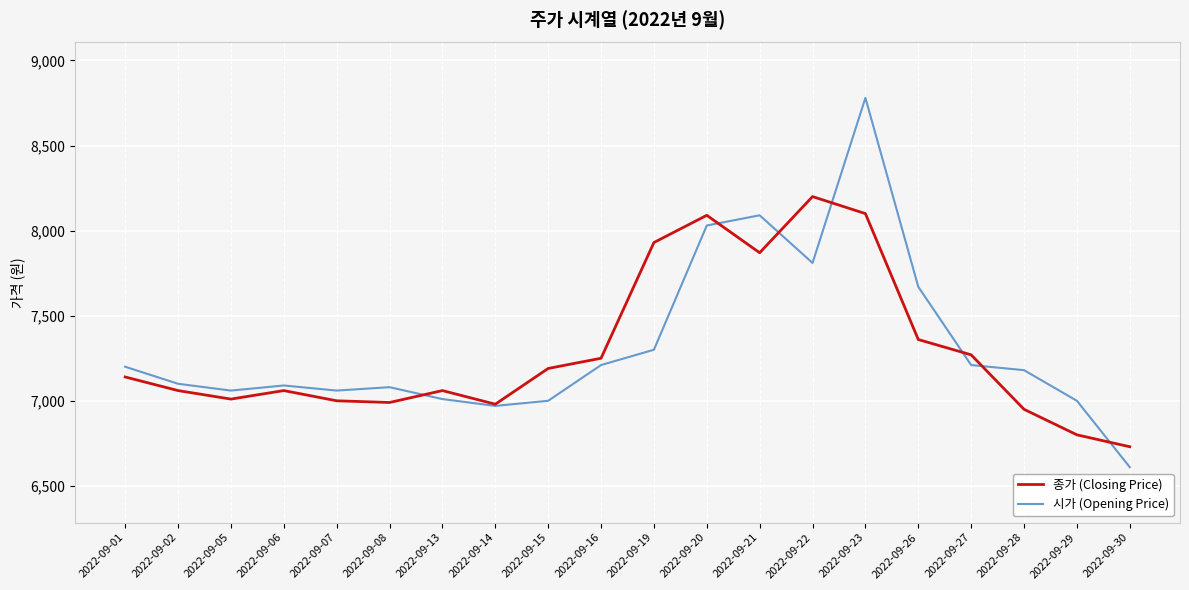

Read the 시가 (Opening Price) value at 2022-09-28, to the nearest 100.

7200